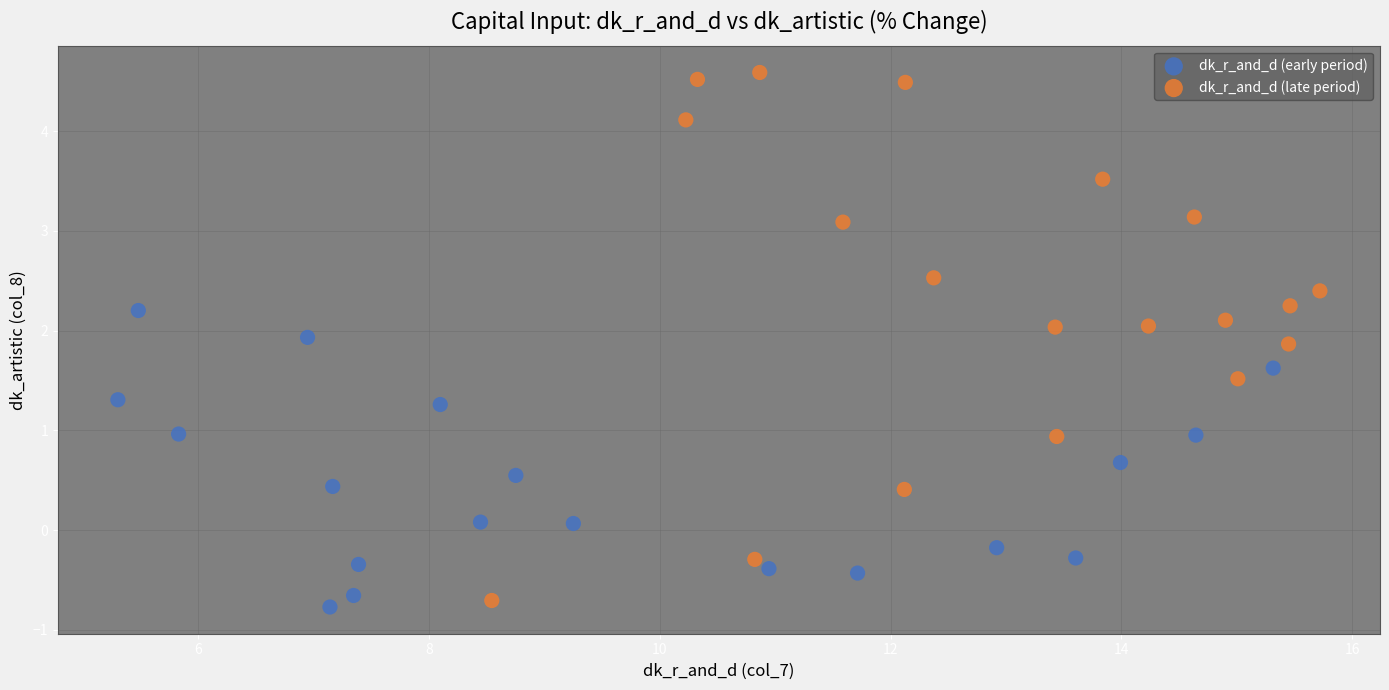

Which series has the largest Y range (max minus min)?

dk_r_and_d (late period)